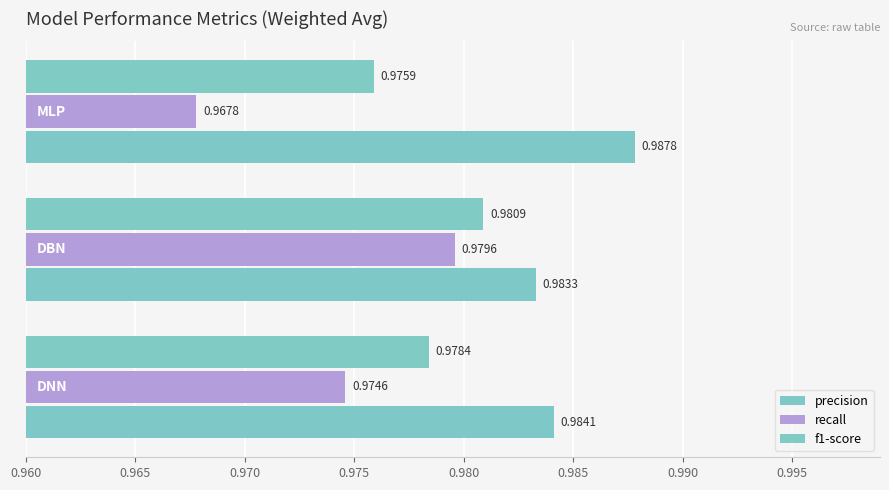

What is the greatest value displayed?

1.0